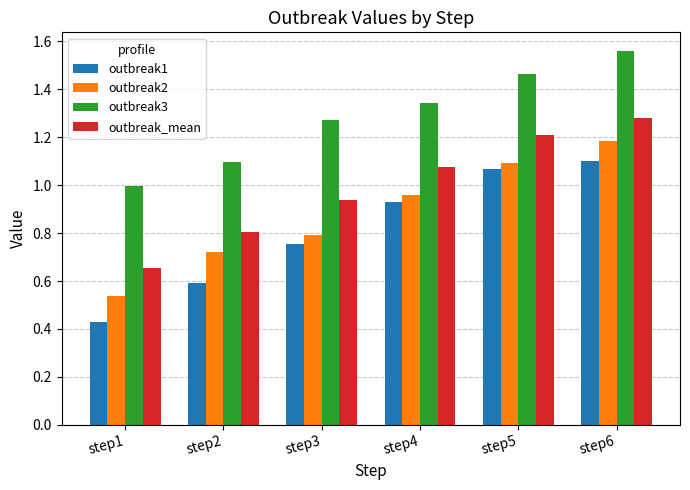

What are all the series names shown in the legend?

outbreak1, outbreak2, outbreak3, outbreak_mean